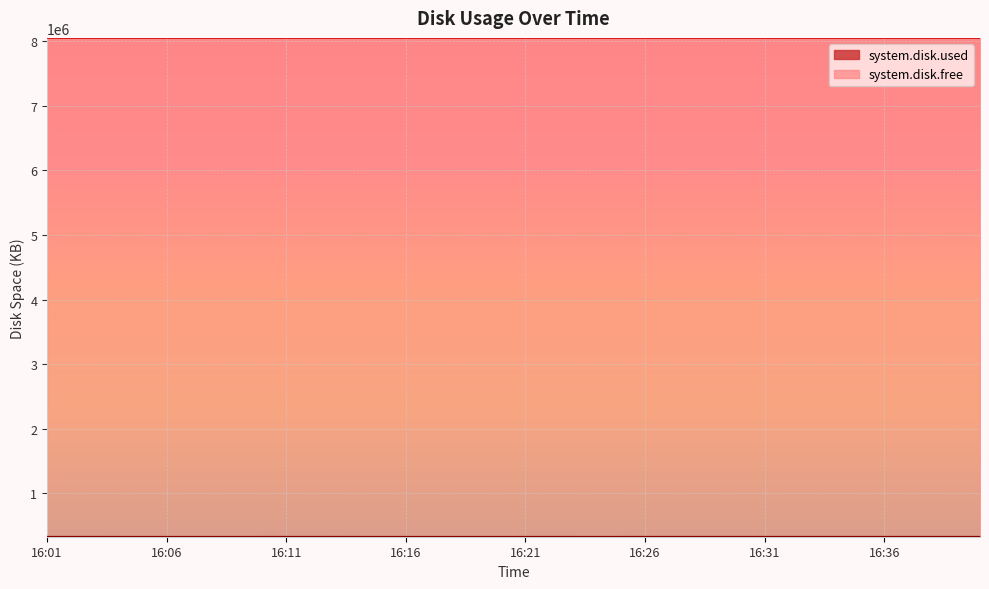

What is the sum of all system.disk.free values?

322075968